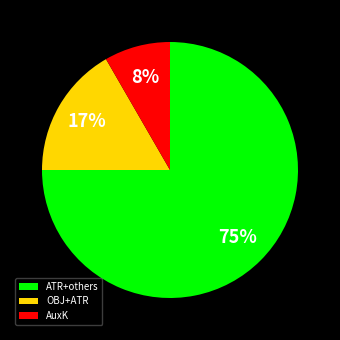

To the nearest percent, what portion does OBJ+ATR represent?

17%